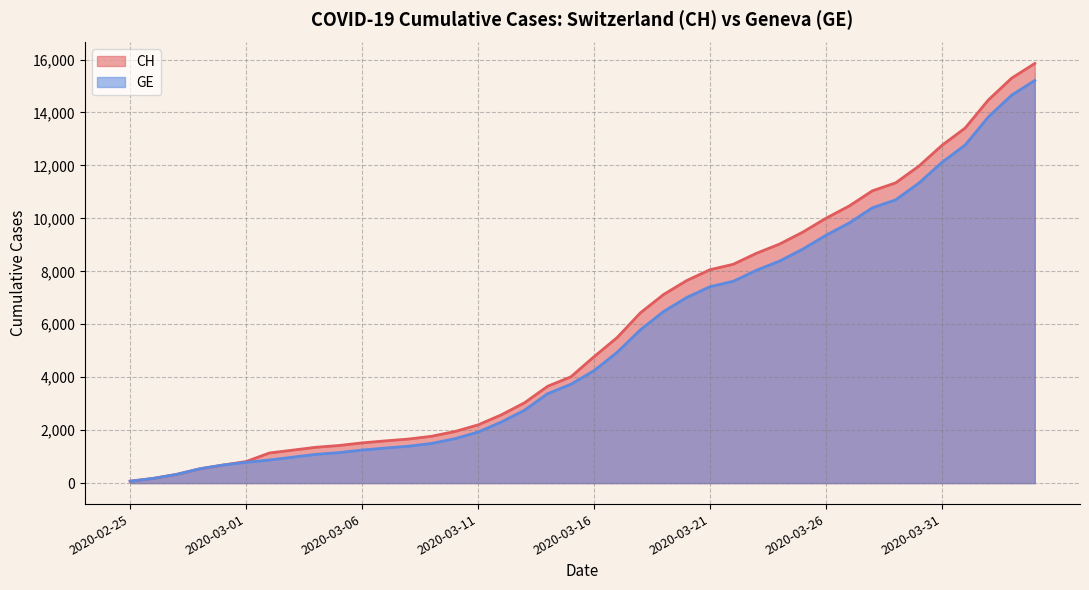

True or false: CH and GE cross at least once.

False